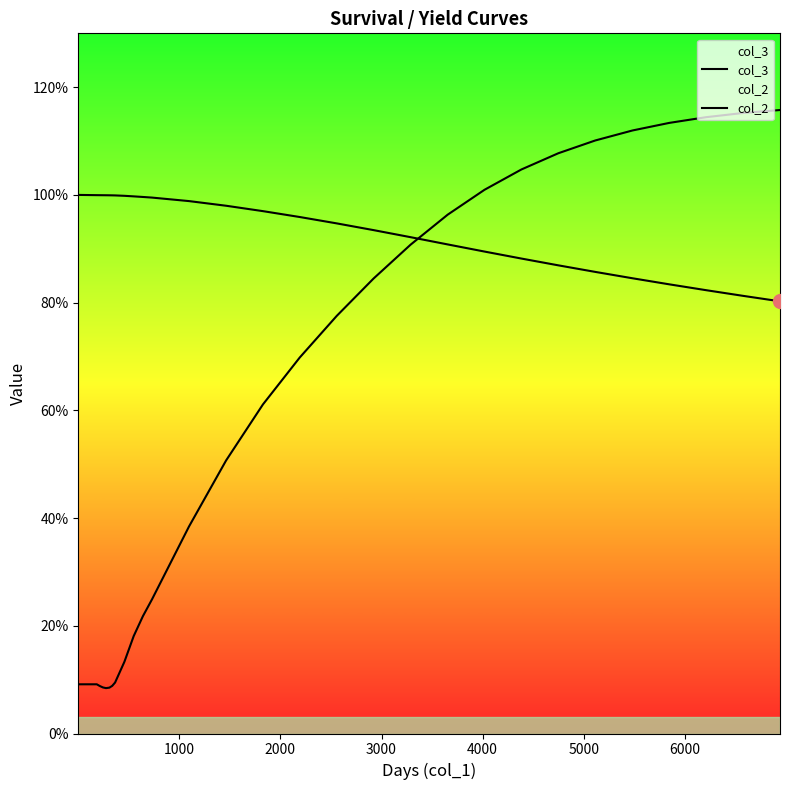

Does the chart display data point markers on the line(s)?

No